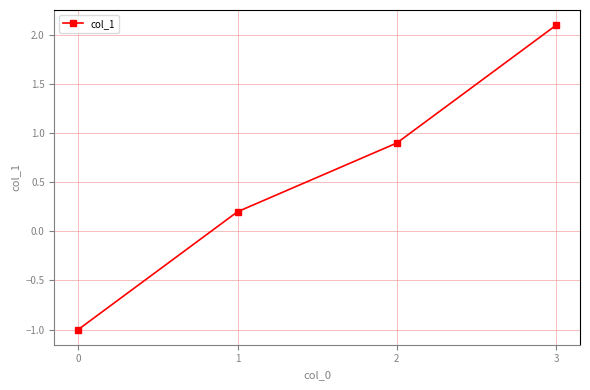

Which has a higher value, 1 or 2?

2